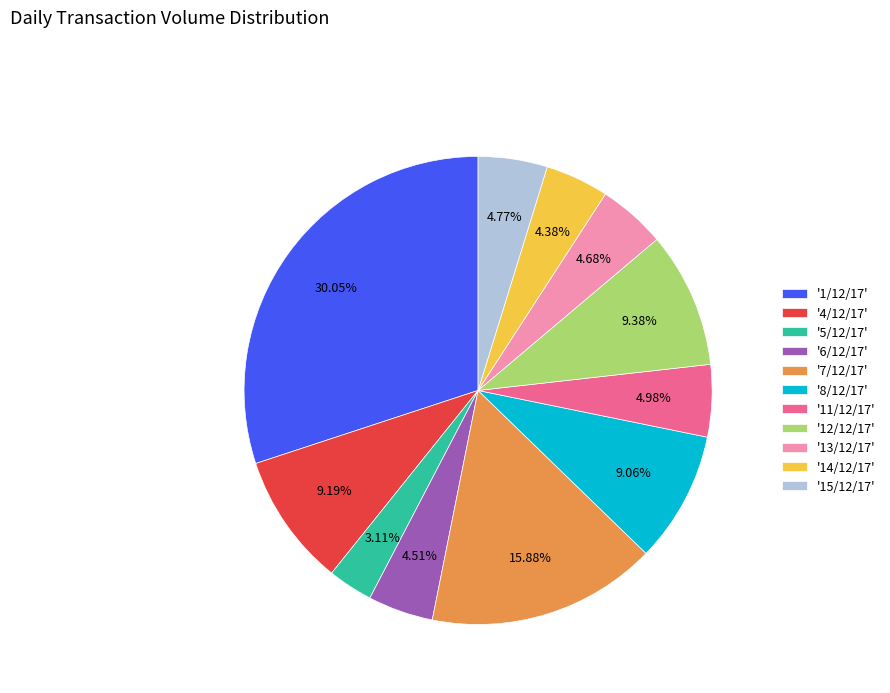

Does any single category account for the majority?

No